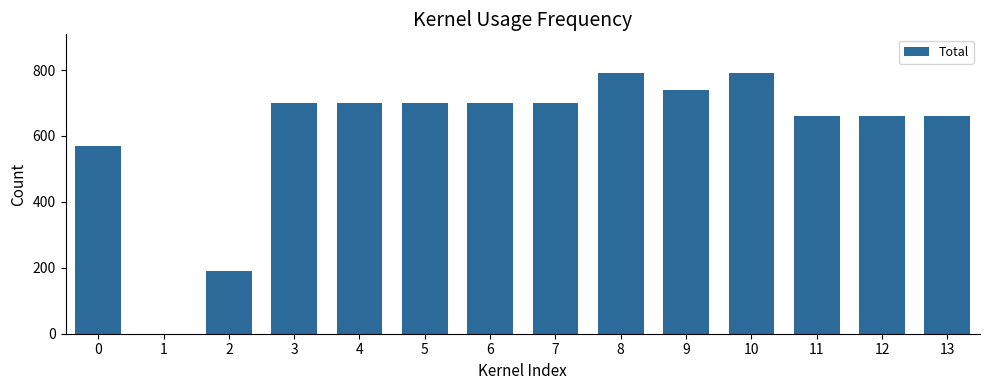

Does the chart contain stacked bars?

No